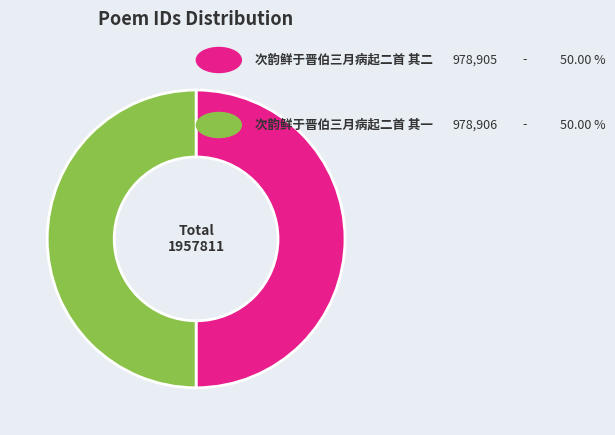

What is the majority slice?

次韵鲜于晋伯三月病起二首 其一